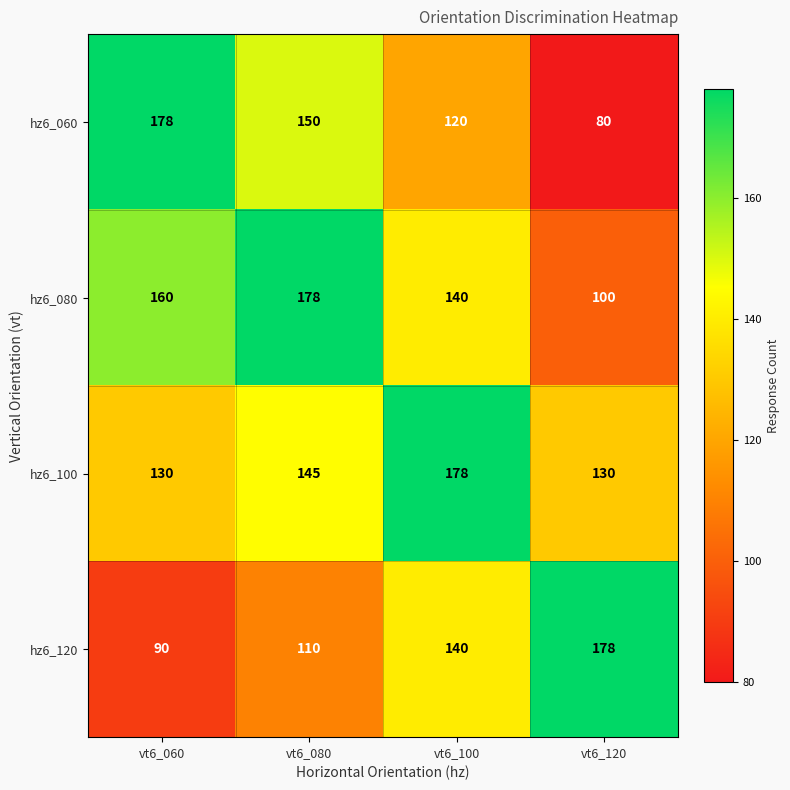

Which series changed the most between vt6_100 and vt6_120?

hz6_100